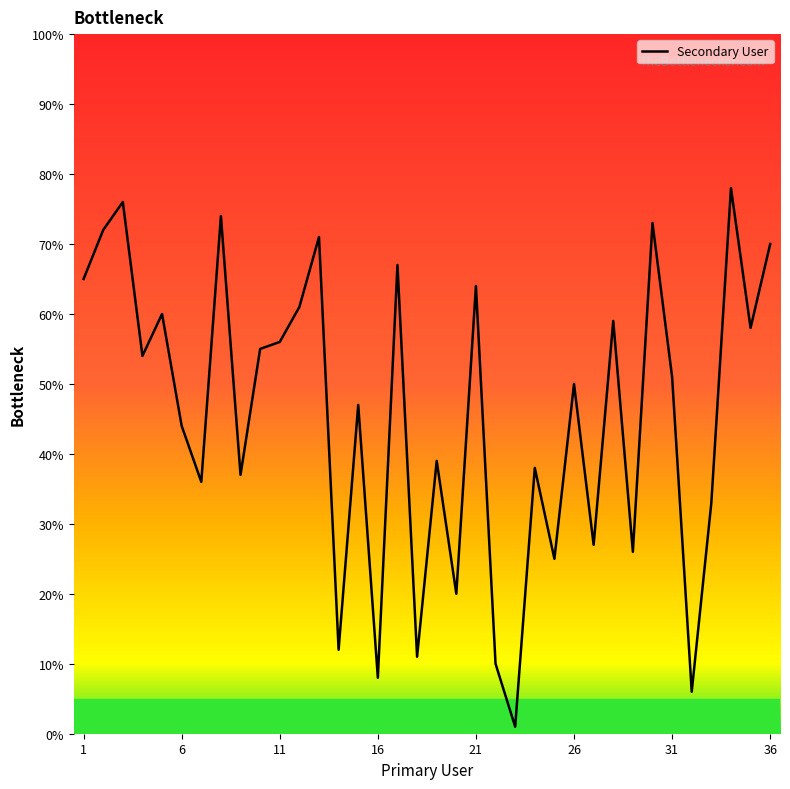

What is the maximum value shown in the chart?

78